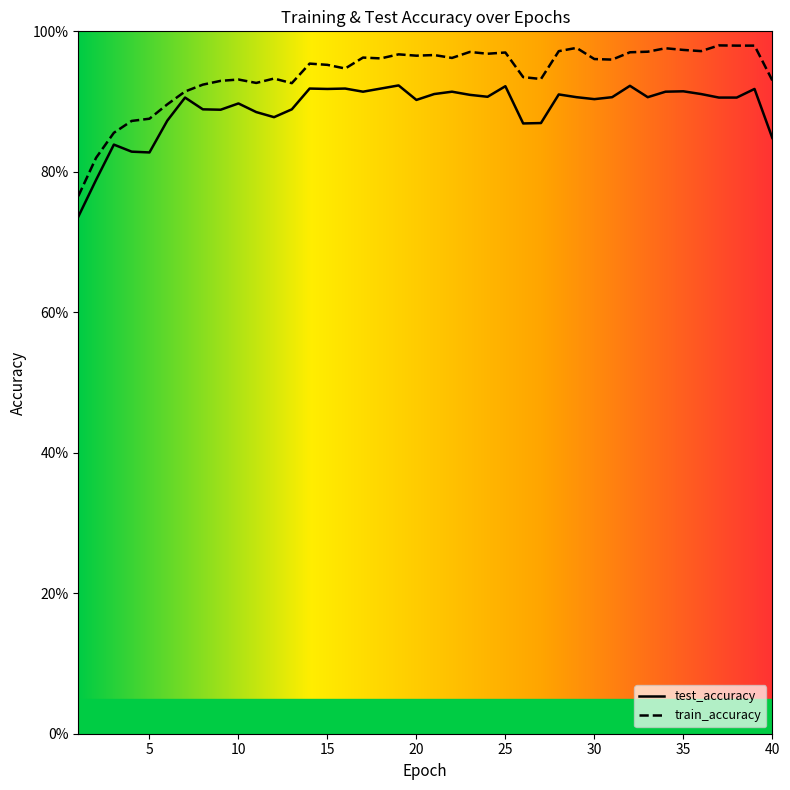

Is it true that test_accuracy equals 1.5 at 14?

False